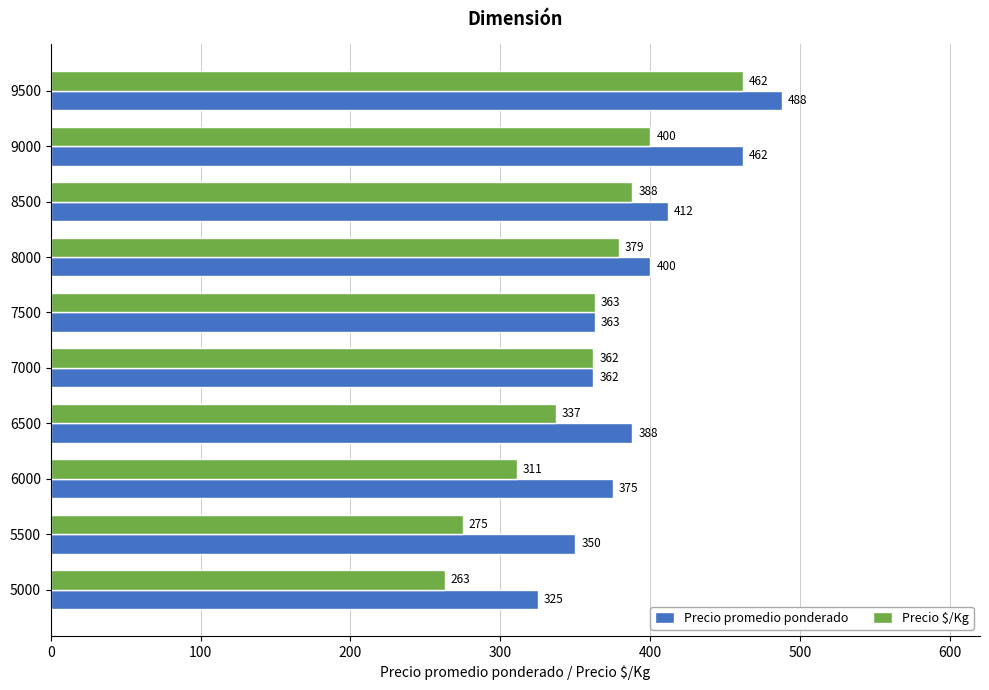

What is the difference between the maximum and minimum values in the Precio promedio ponderado series?

163